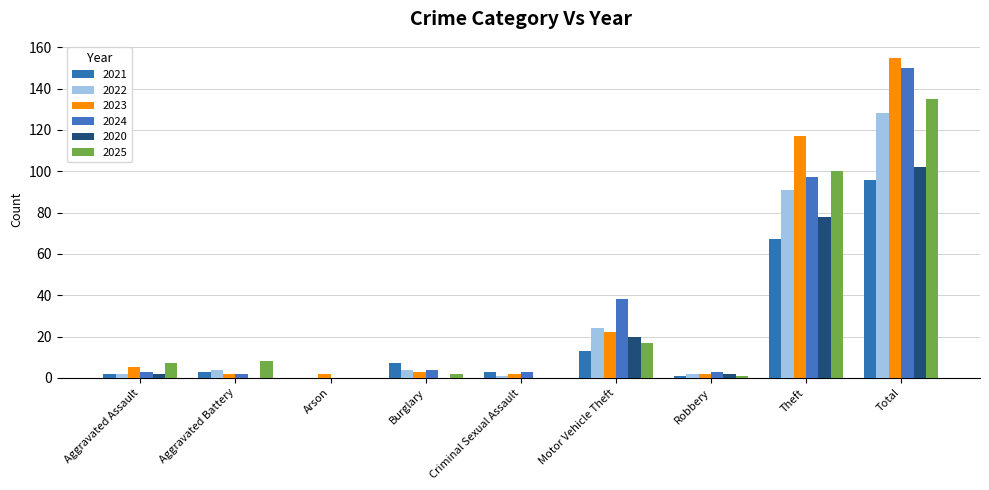

What is the difference between the 2025 values at Aggravated Battery and Criminal Sexual Assault?

8